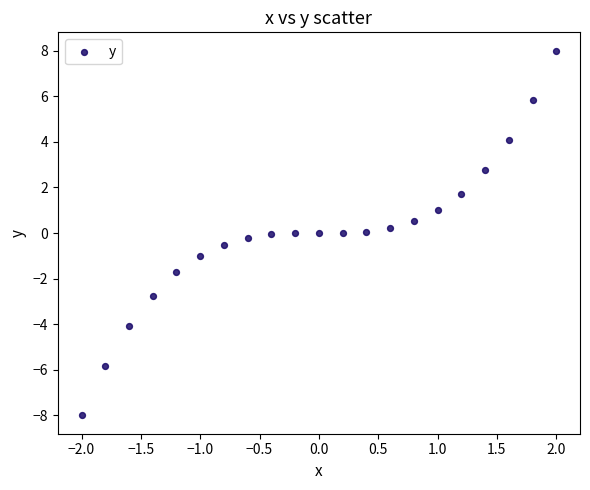

What is the range of X values (max minus min)?

4.0